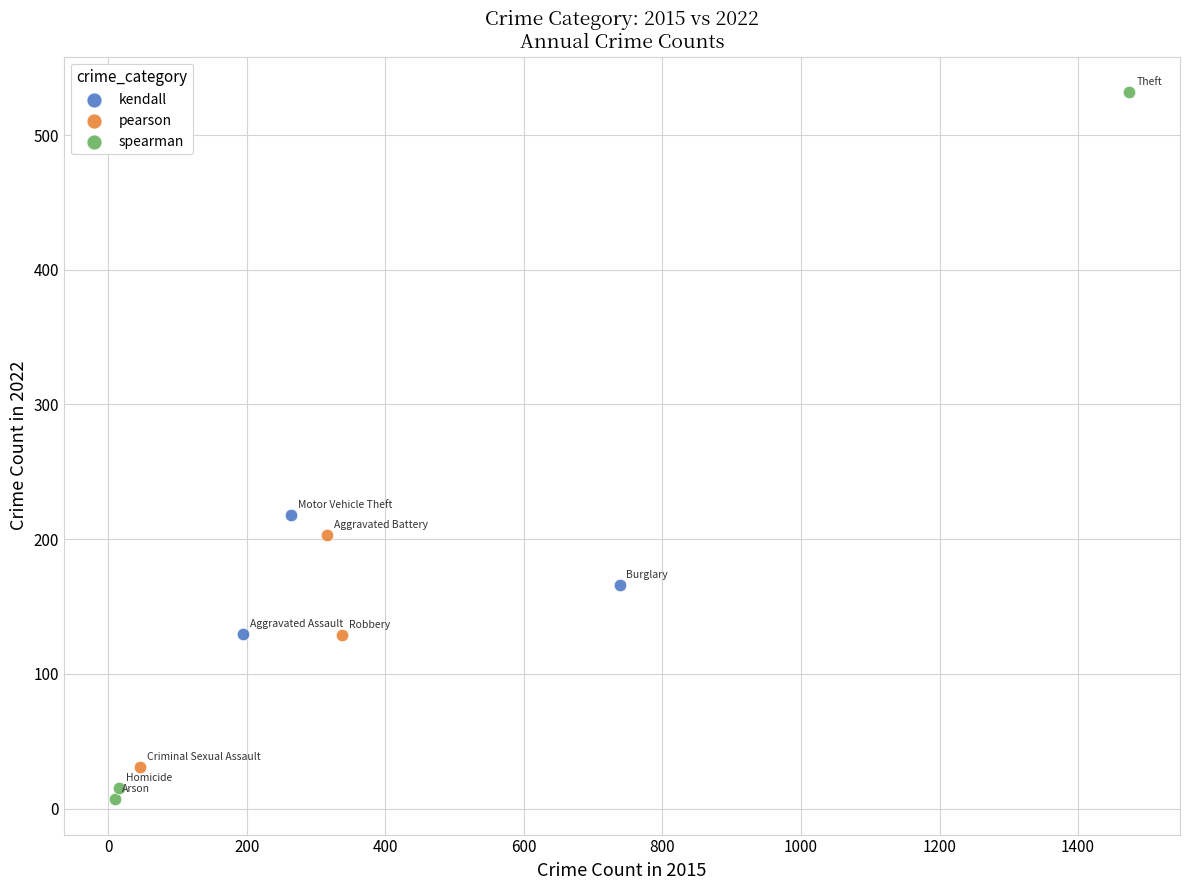

Which series has the largest Y range (max minus min)?

spearman